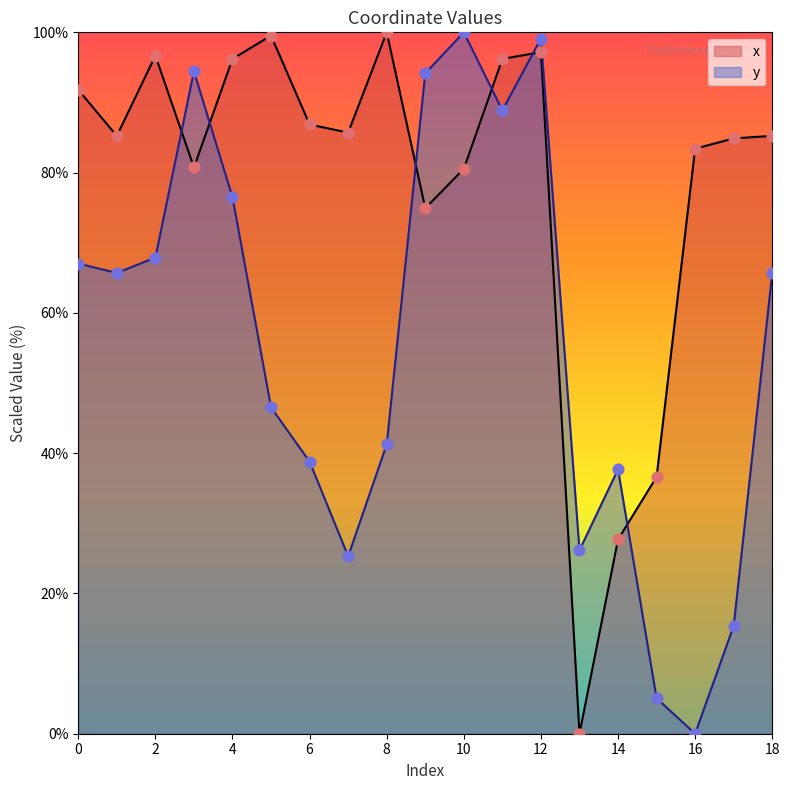

Which series contains the lowest Y value?

x